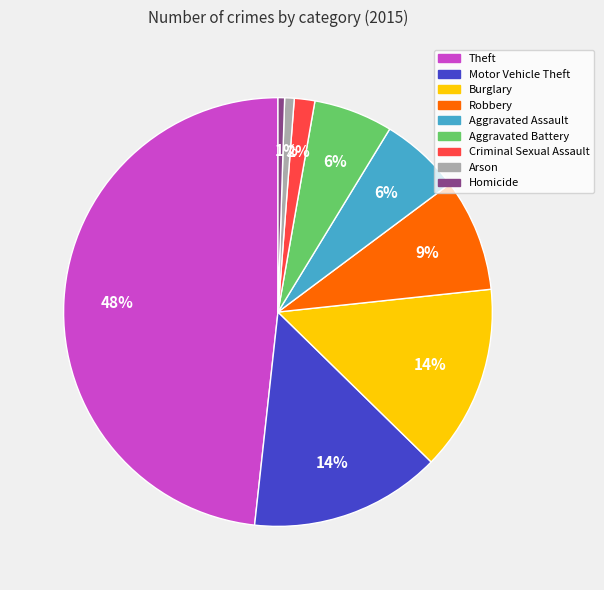

Count the number of slices in the pie.

9